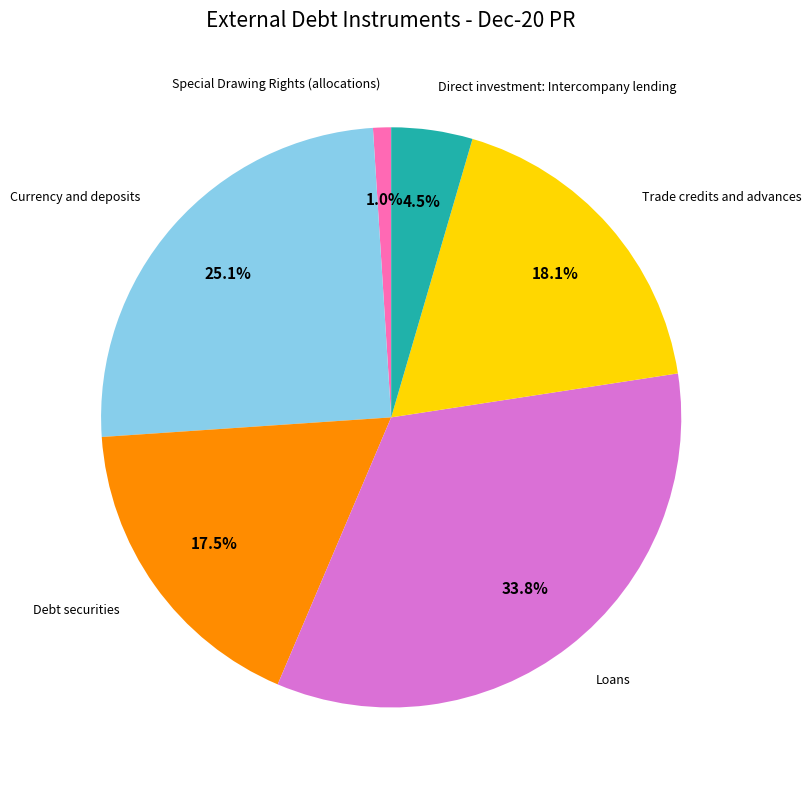

To the nearest percent, what percentage of the pie is Trade credits and advances?

18%